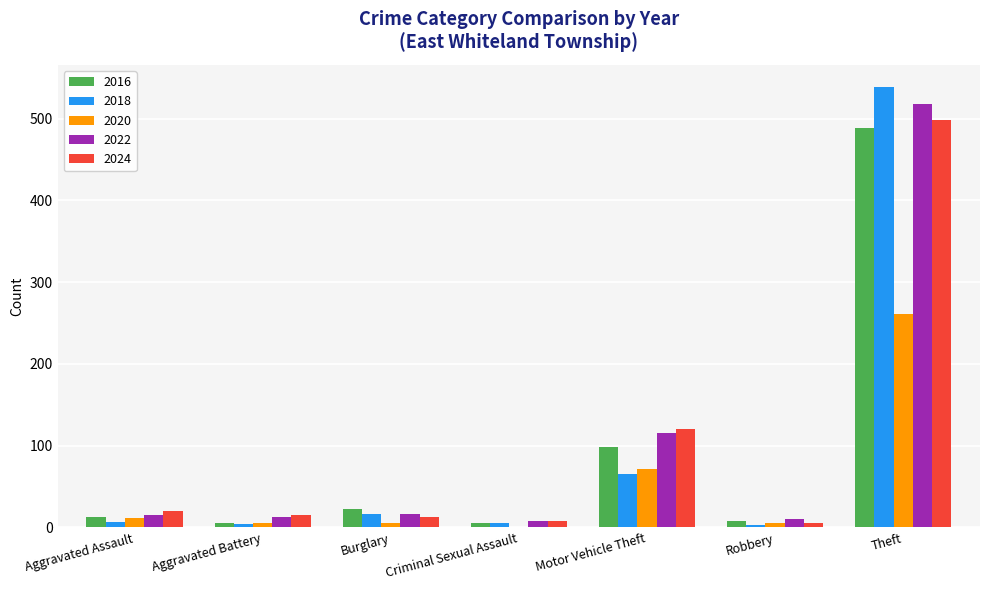

How many distinct data groups are displayed?

5